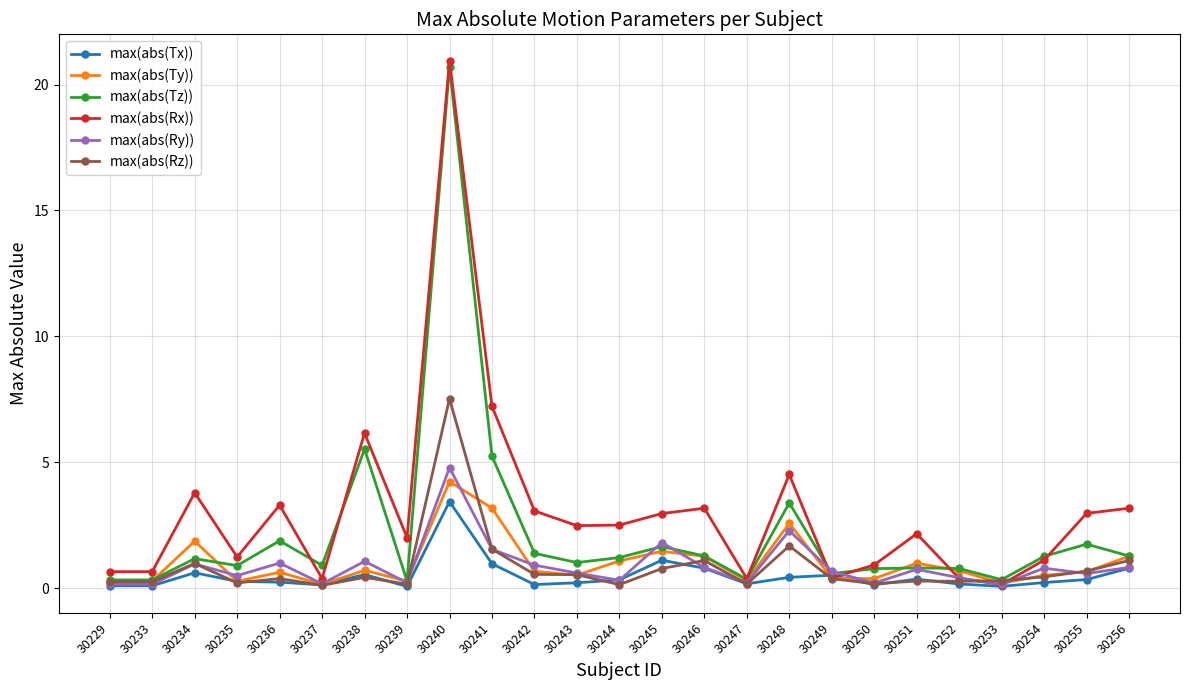

Where does the max(abs(Tz)) series first go above 1?

30234